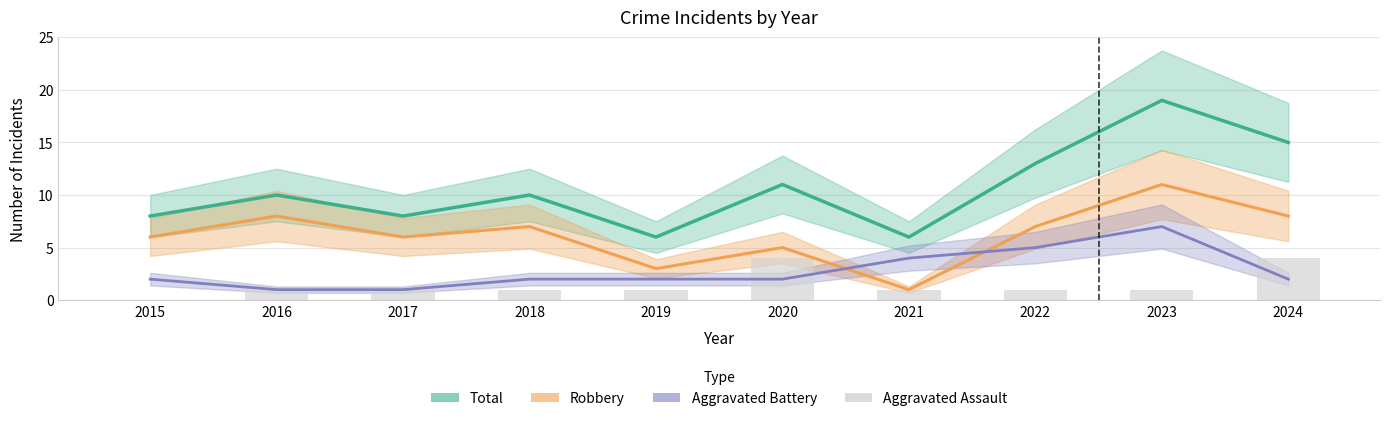

Between 2021 and 2022, which is larger?

2022